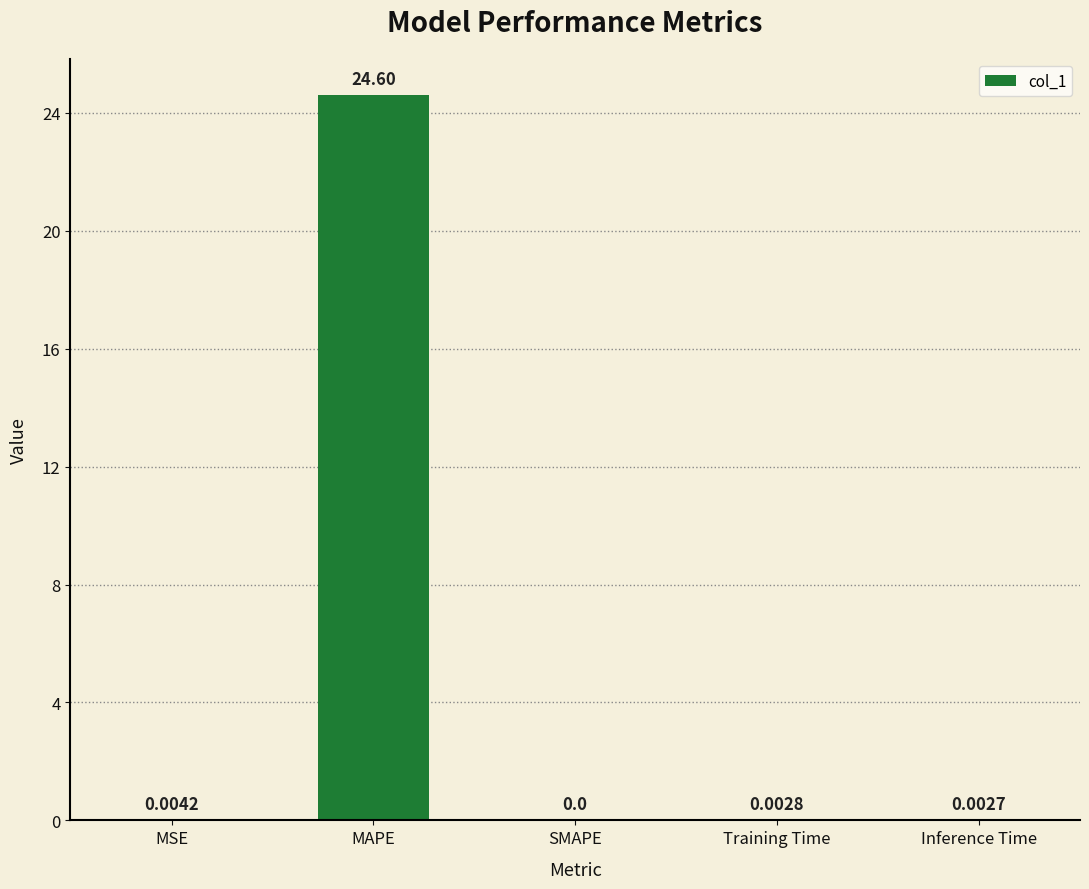

What is the sum of the values at MAPE and SMAPE?

24.6